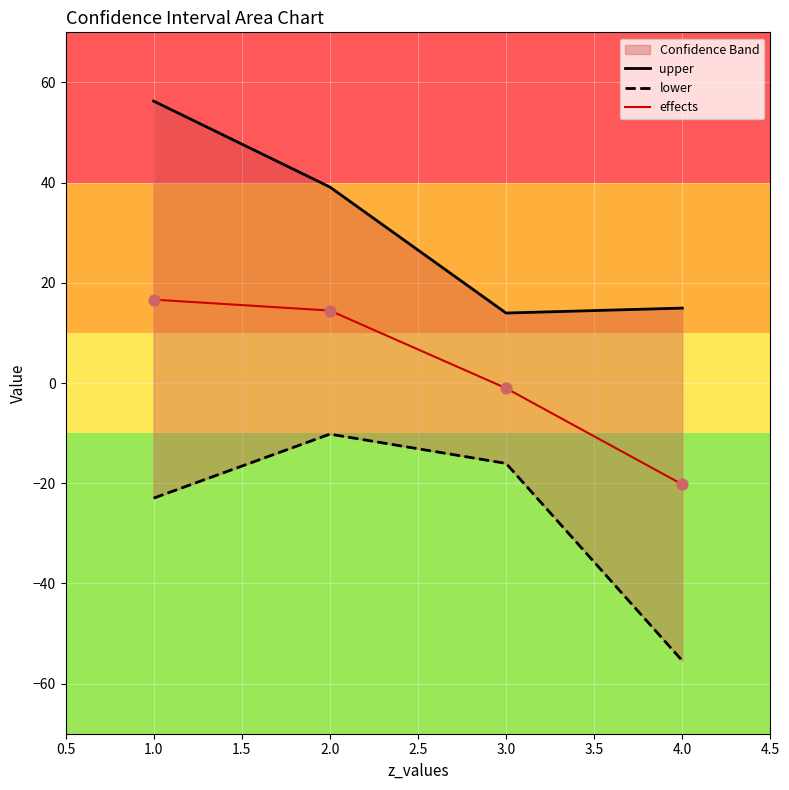

What are all the series names shown in the legend?

upper, lower, effects